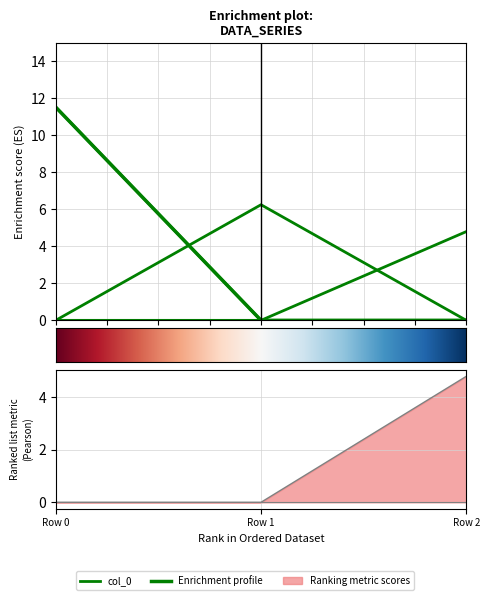

True or false: col_0 has a value of 5.3 at Row 2.

False